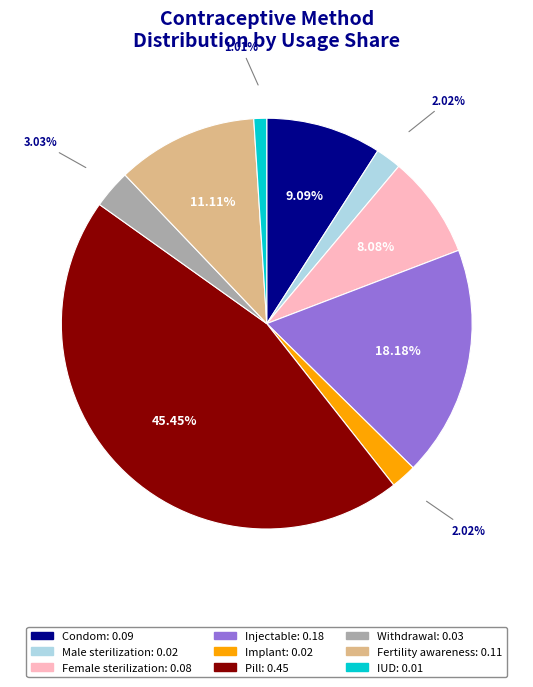

Is it true that Male sterilization is 2% of the pie?

True